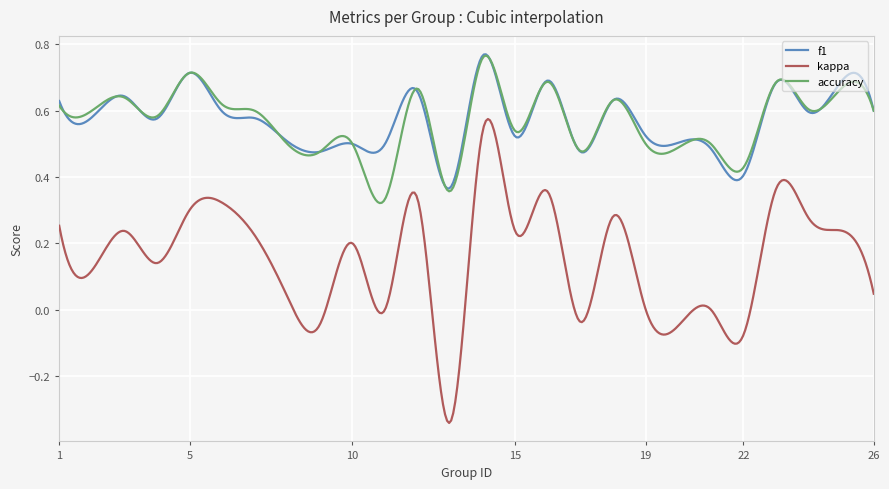

Which series has the largest range (max minus min)?

kappa